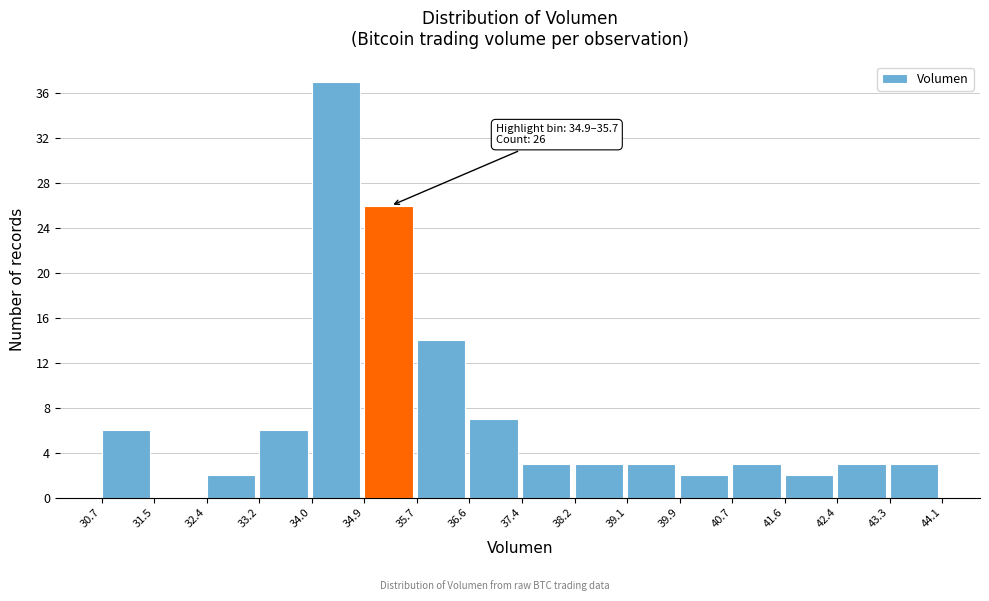

Over which range of the x-axis is the bar tallest?

34.0 to 34.9